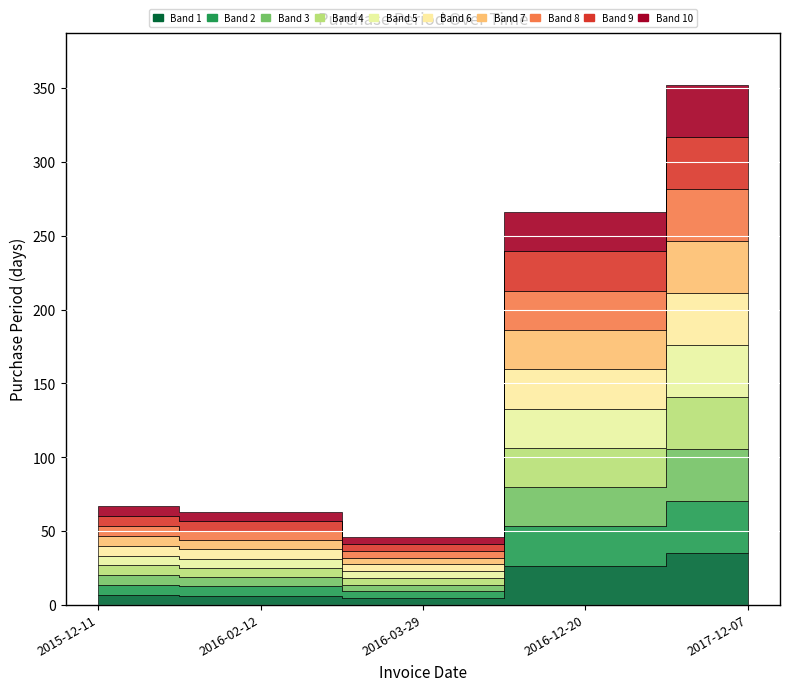

How many data points are less than 67?

2